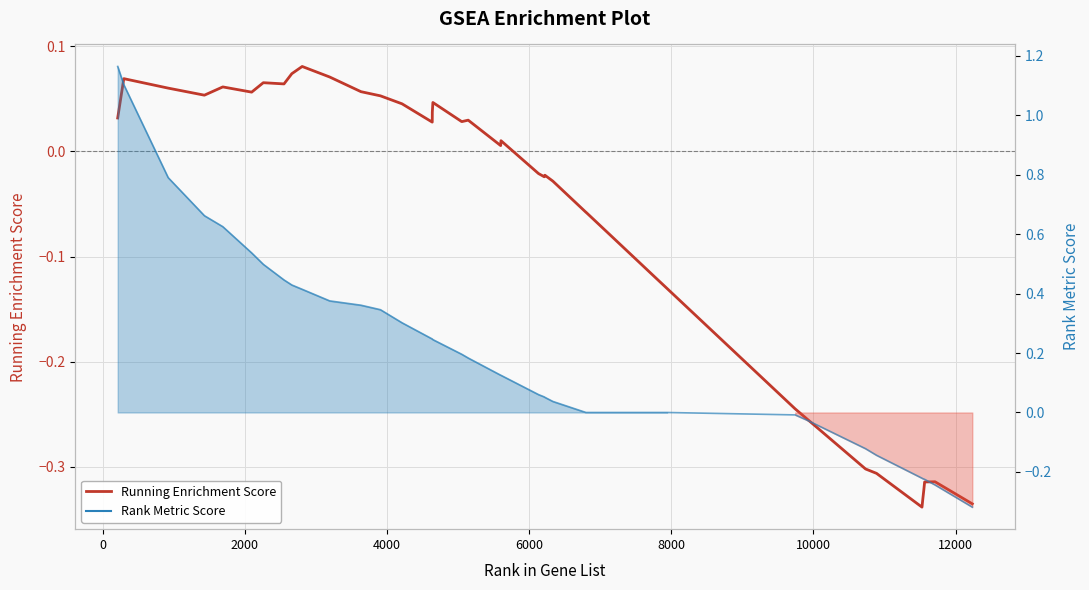

How many values in Rank Metric Score are above zero?

25